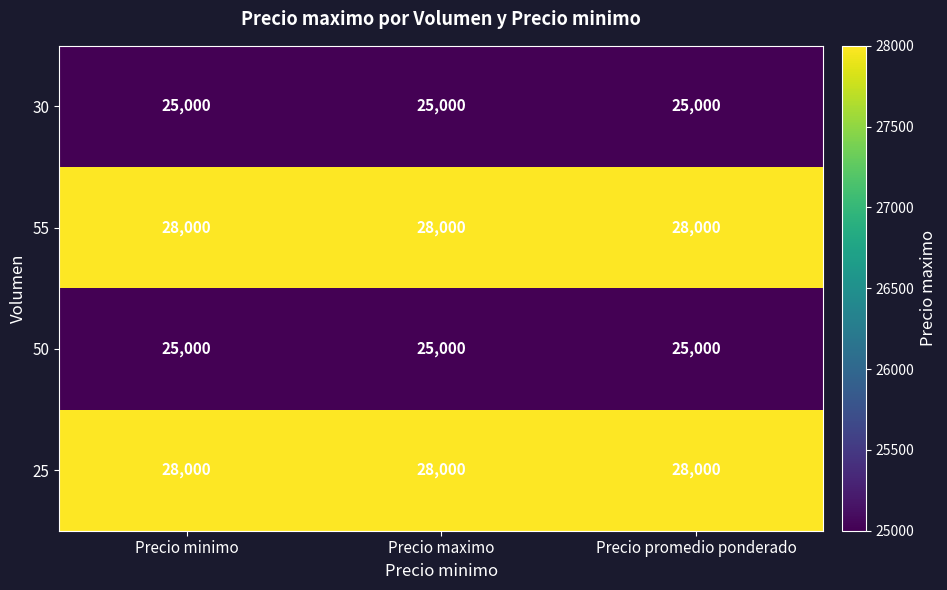

What is the sum of all 30 values?

75000